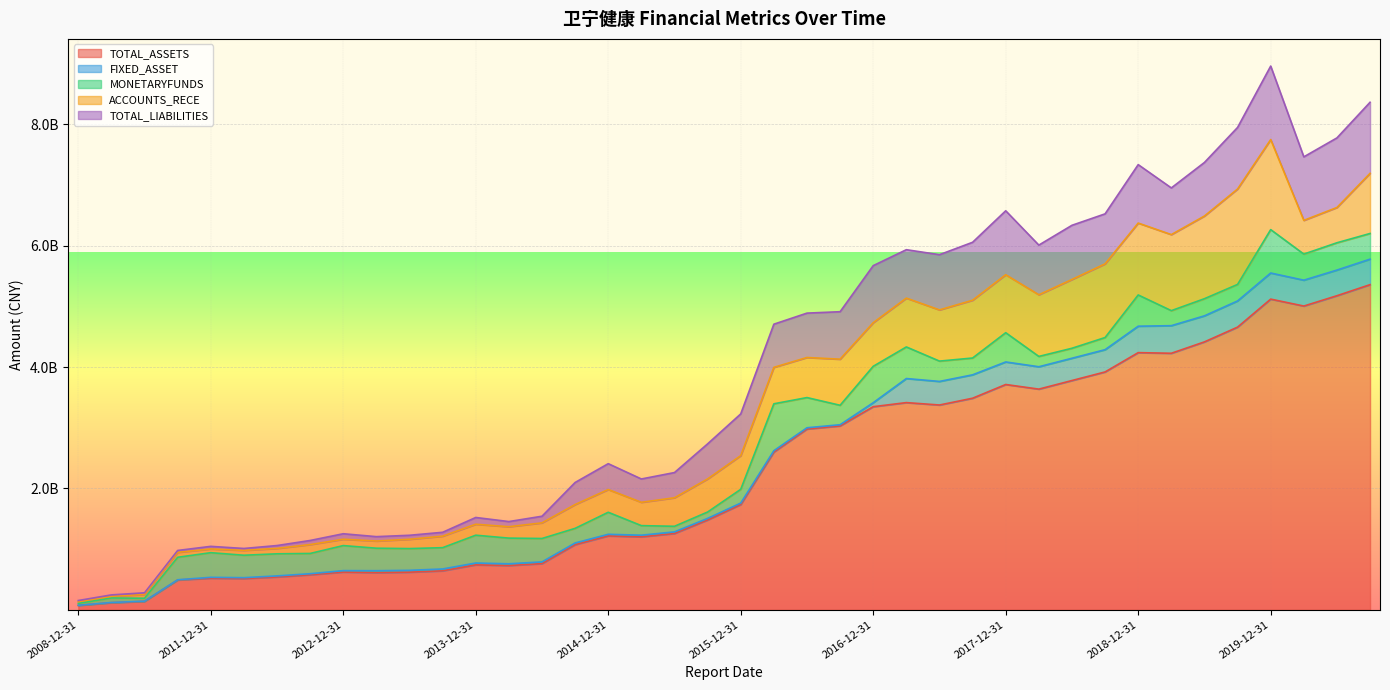

How many interior local valleys does the ACCOUNTS_RECE series have?

7